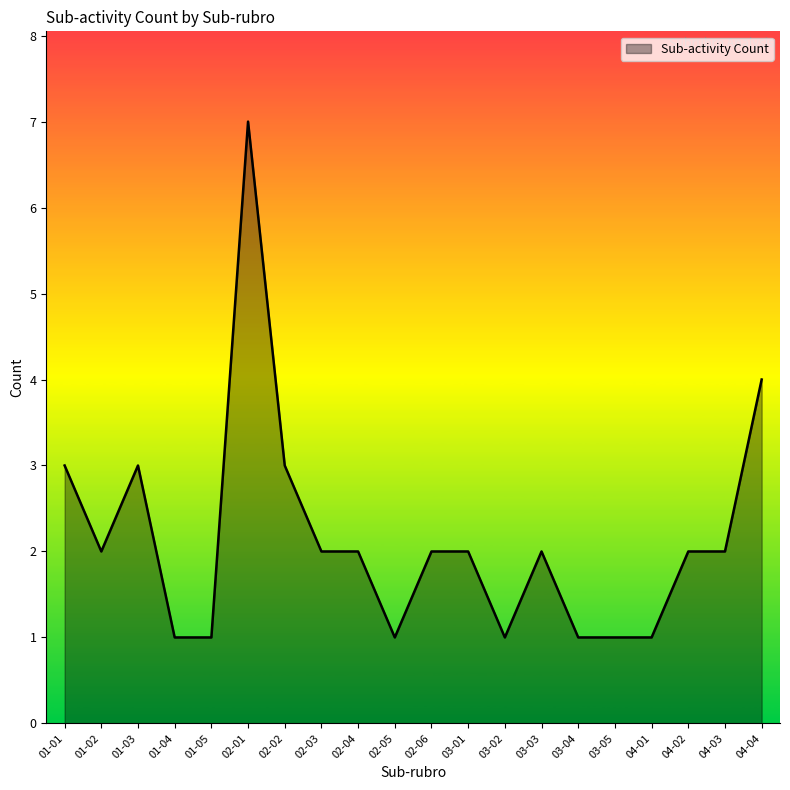

What is the difference between the maximum and minimum values?

6